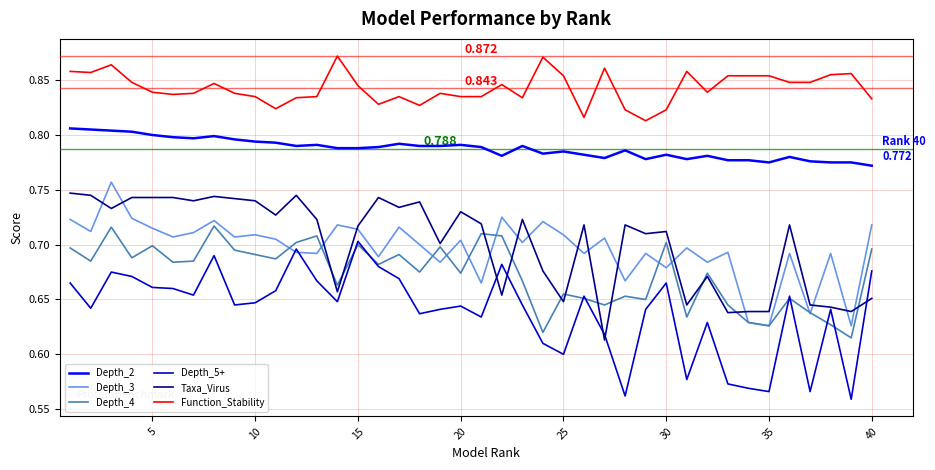

Rank the series by their maximum value, from lowest to highest.

Depth_5+, Depth_4, Taxa_Virus, Depth_3, Depth_2, Function_Stability